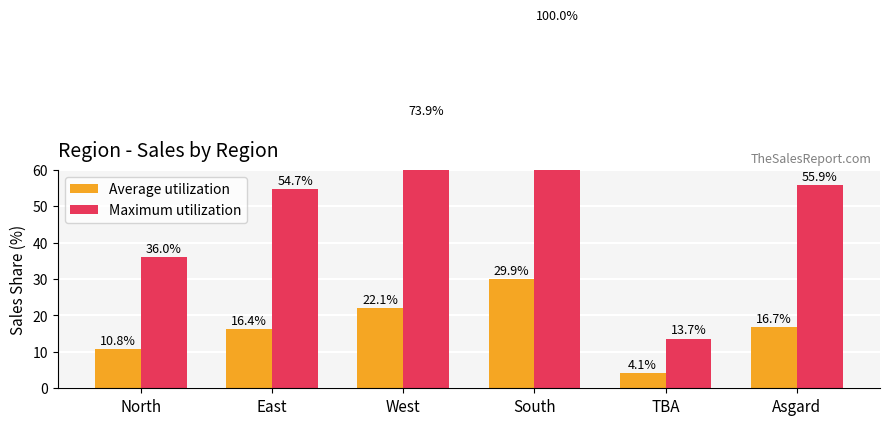

What is the sum of all Maximum utilization values?

334.2